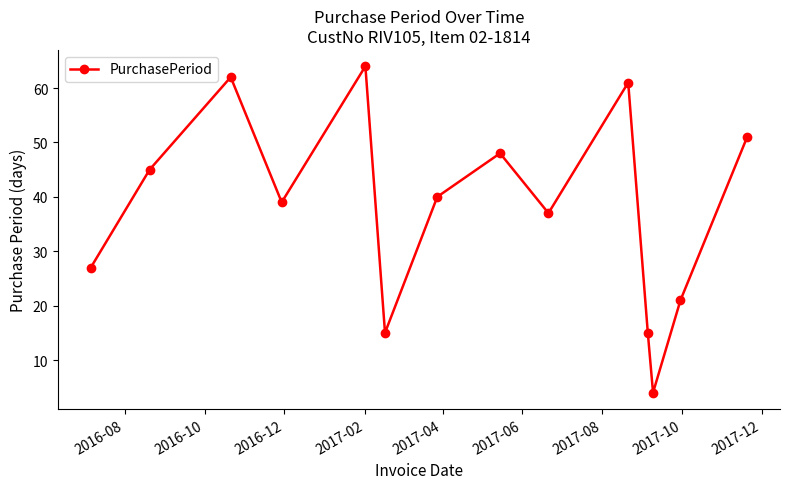

How many points are higher than both their immediate neighbors (excluding endpoints)?

4